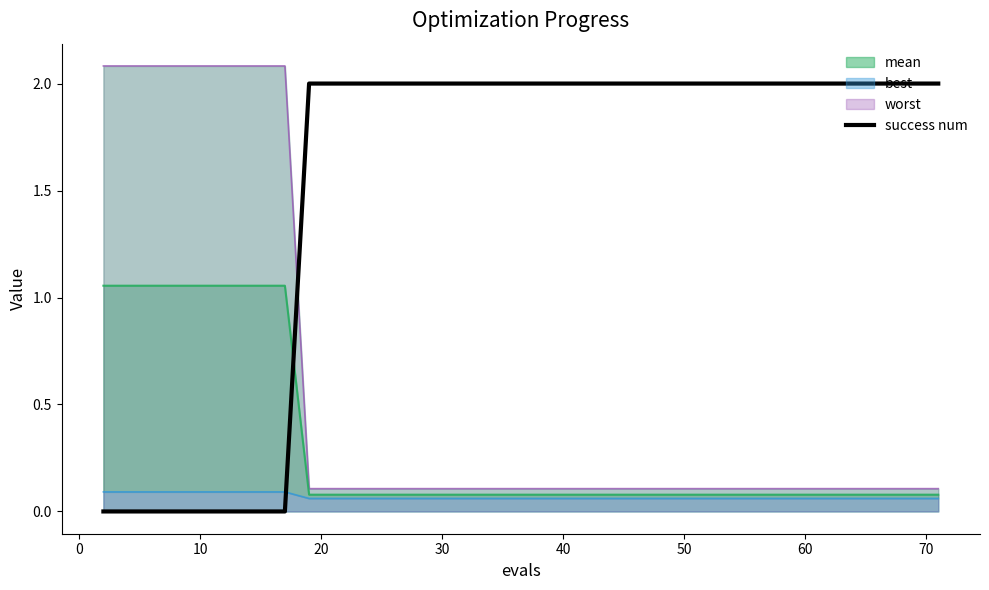

What is the difference between the maximum and minimum values?

2